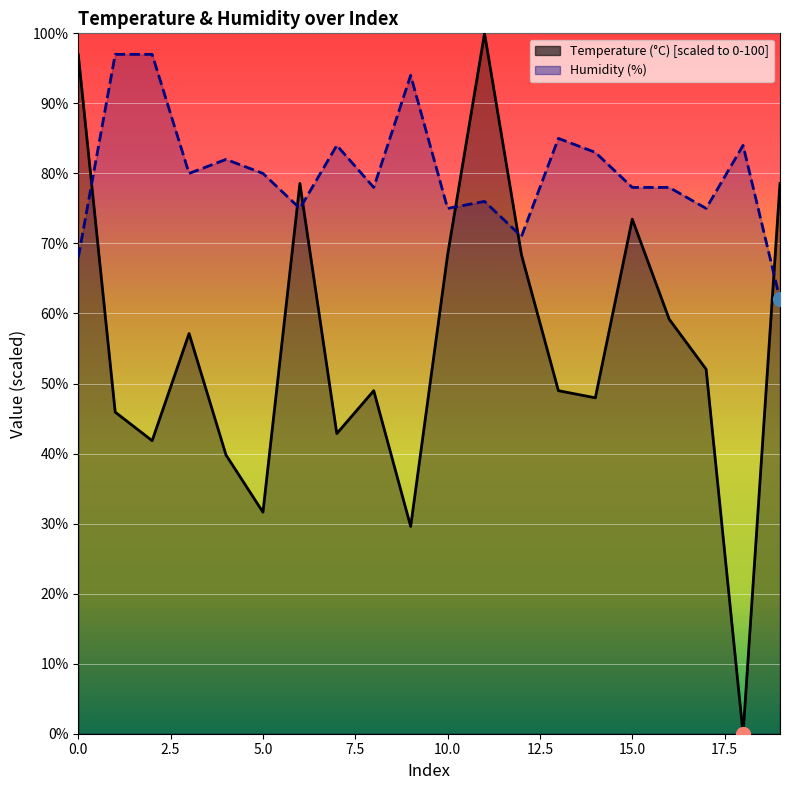

Count the number of data series in this chart.

2